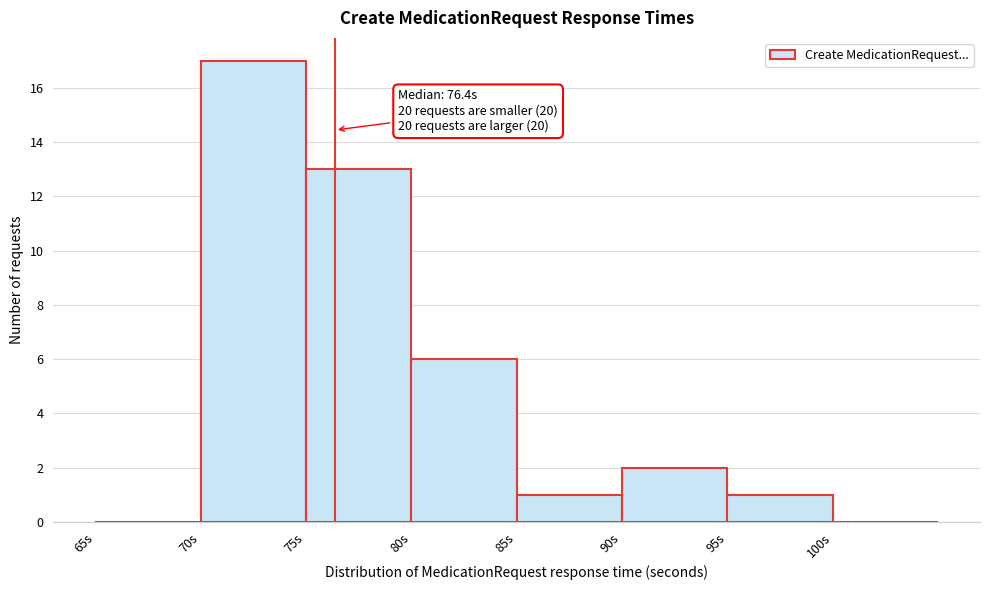

Which range on the x-axis has the tallest bar?

70 to 75